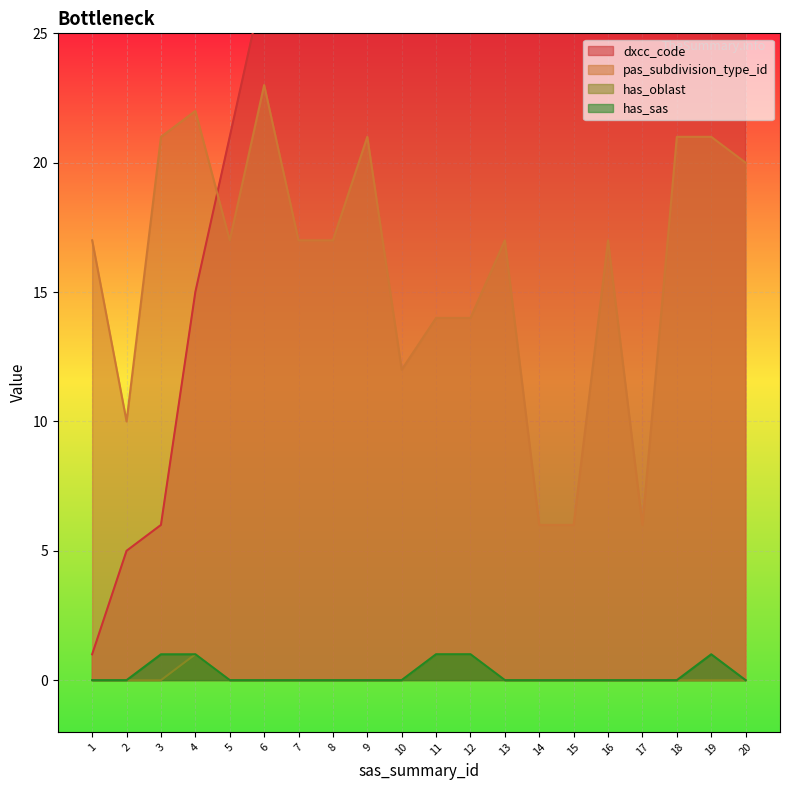

Reading right to left, transcribe all the data shown in this chart.

dxcc_code: 20=112	19=110	18=108	17=104	16=100	15=86	14=74	13=70	12=61	11=54	10=52	9=50	8=32	7=29	6=27	5=21	4=15	3=6	2=5	1=1
pas_subdivision_type_id: 20=20	19=21	18=21	17=6	16=17	15=6	14=6	13=17	12=14	11=14	10=12	9=21	8=17	7=17	6=23	5=17	4=22	3=21	2=10	1=17
has_oblast: 20=0	19=0	18=0	17=0	16=0	15=0	14=0	13=0	12=1	11=1	10=0	9=0	8=0	7=0	6=0	5=0	4=1	3=0	2=0	1=0
has_sas: 20=0	19=1	18=0	17=0	16=0	15=0	14=0	13=0	12=1	11=1	10=0	9=0	8=0	7=0	6=0	5=0	4=1	3=1	2=0	1=0